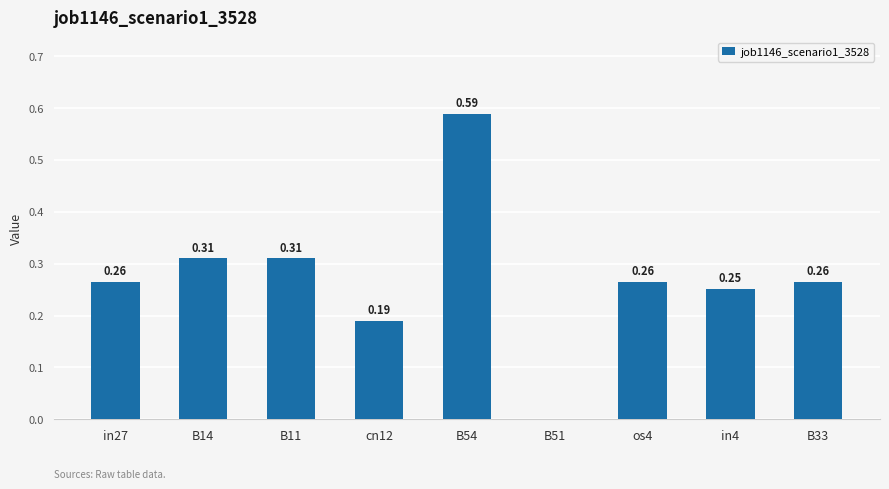

Between B54 and in27, which is larger?

B54